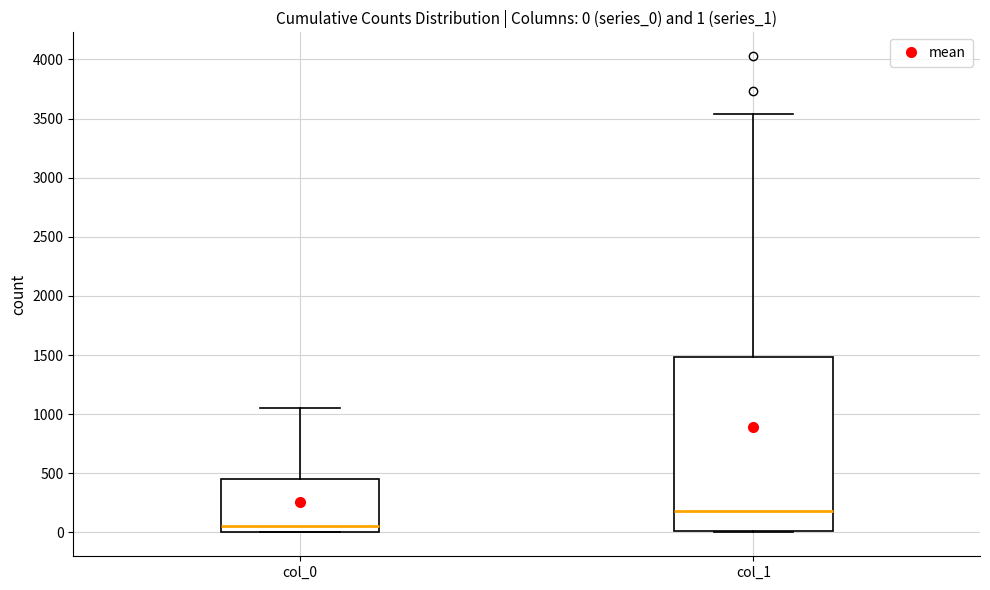

Which box's median line is the lowest?

col_0